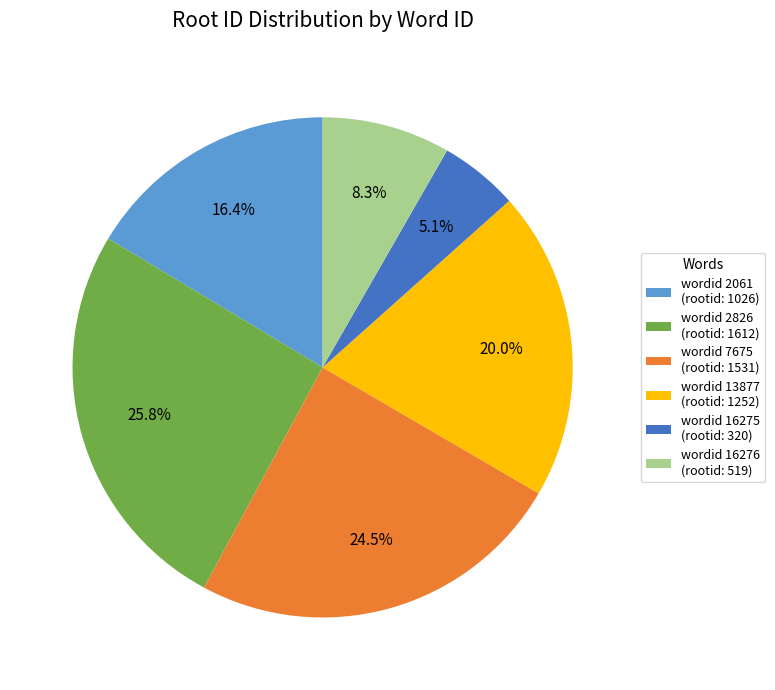

Combined, what portion of the pie is wordid 7675 (rootid: 1531) and wordid 13877 (rootid: 1252)?

44.5%